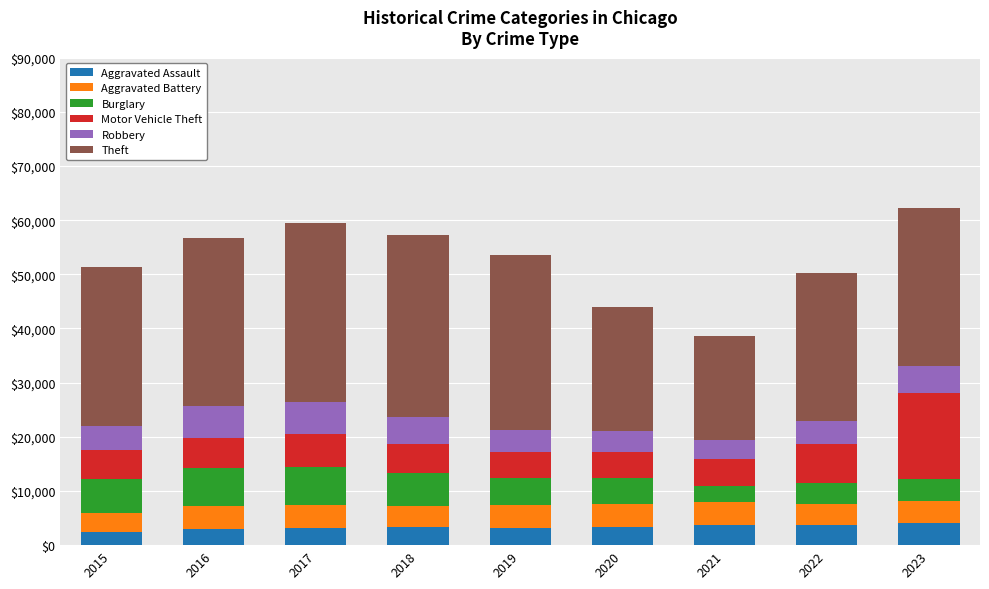

What is the minimum value for Aggravated Assault?

2340